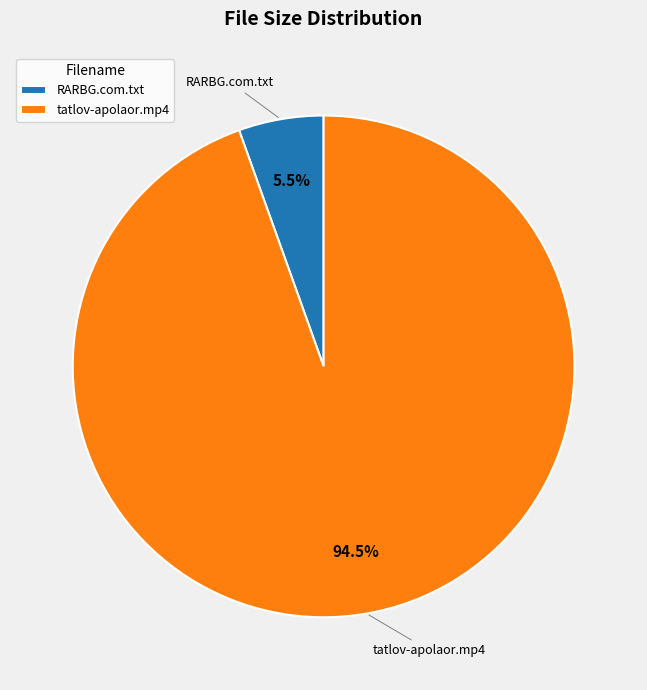

Is the sum of RARBG.com.txt and tatlov-apolaor.mp4 greater than half?

Yes